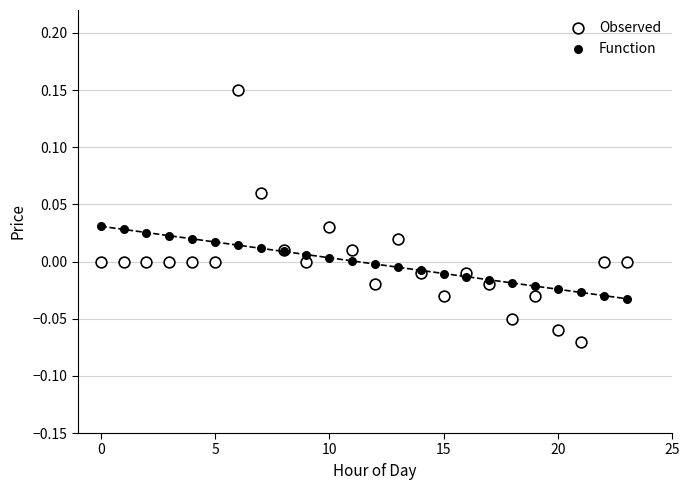

What are all the series names shown in the legend?

Observed, Function